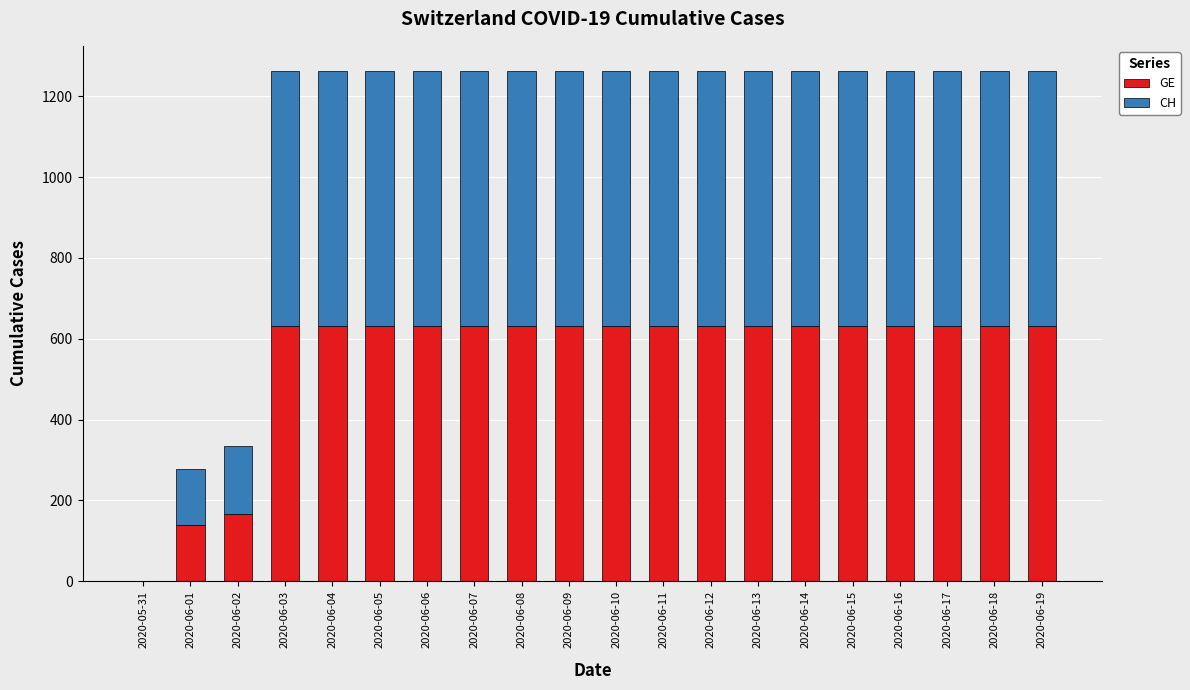

How many categories are shown in the chart?

20